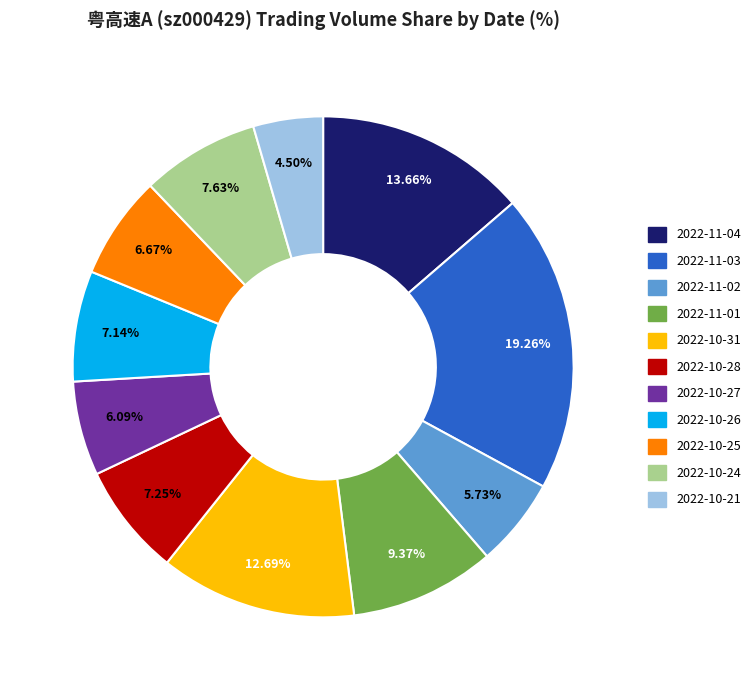

Which category has the smallest portion of the pie?

2022-10-21